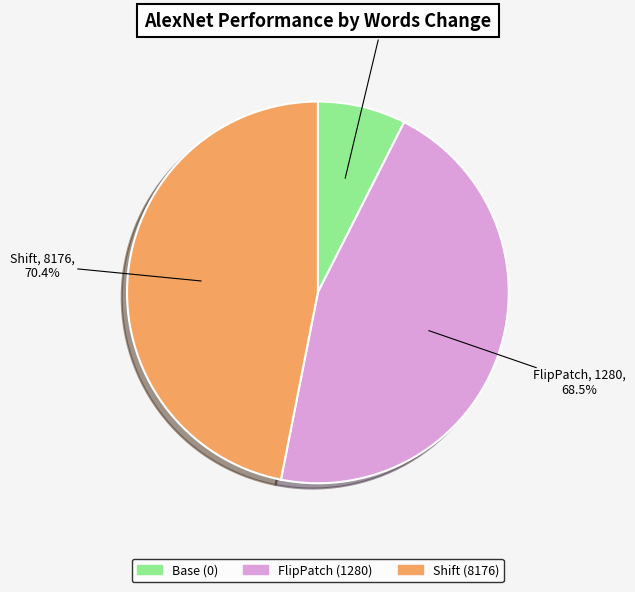

Combined, do 1280 and 0 account for over 50%?

Yes